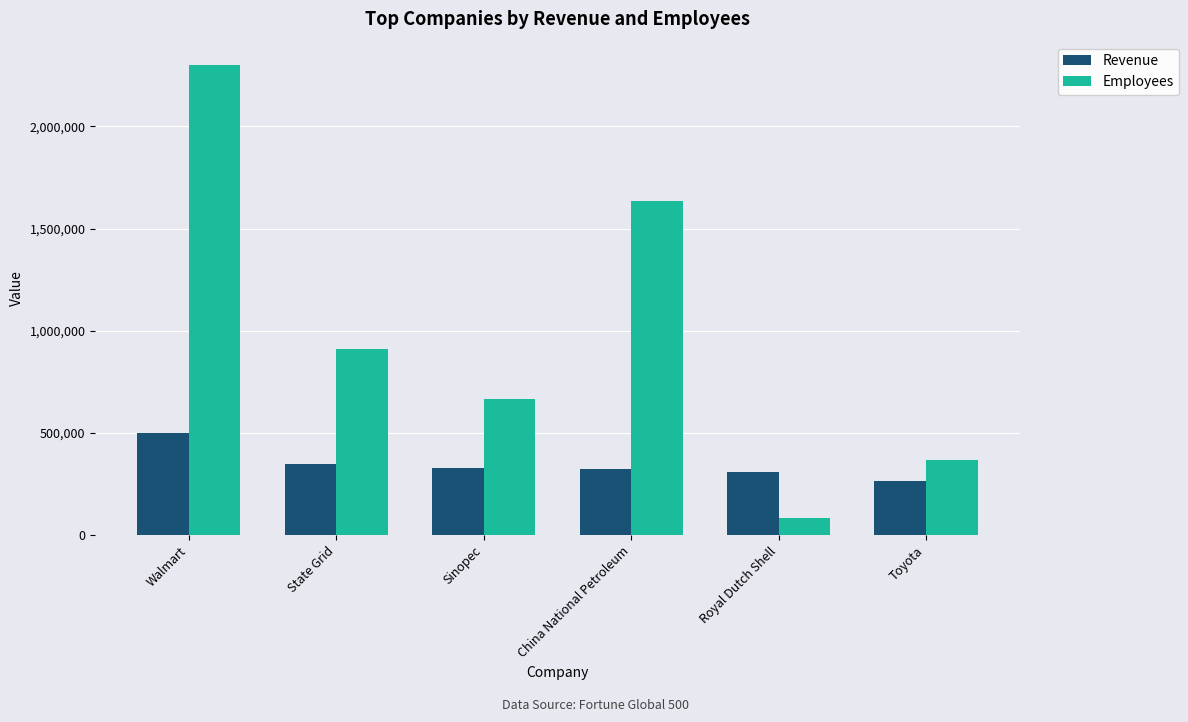

At which label is Revenue closest to 382757?

State Grid